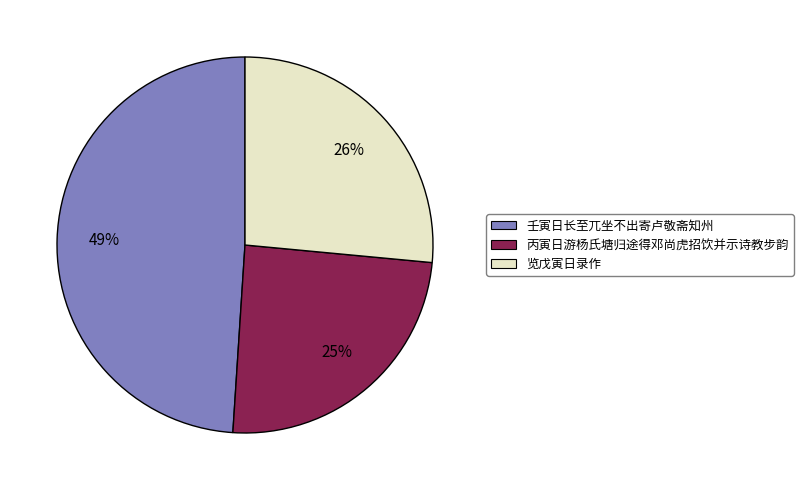

To the nearest percent, what percentage of the pie is 丙寅日游杨氏塘归途得邓尚虎招饮并示诗教步韵?

25%